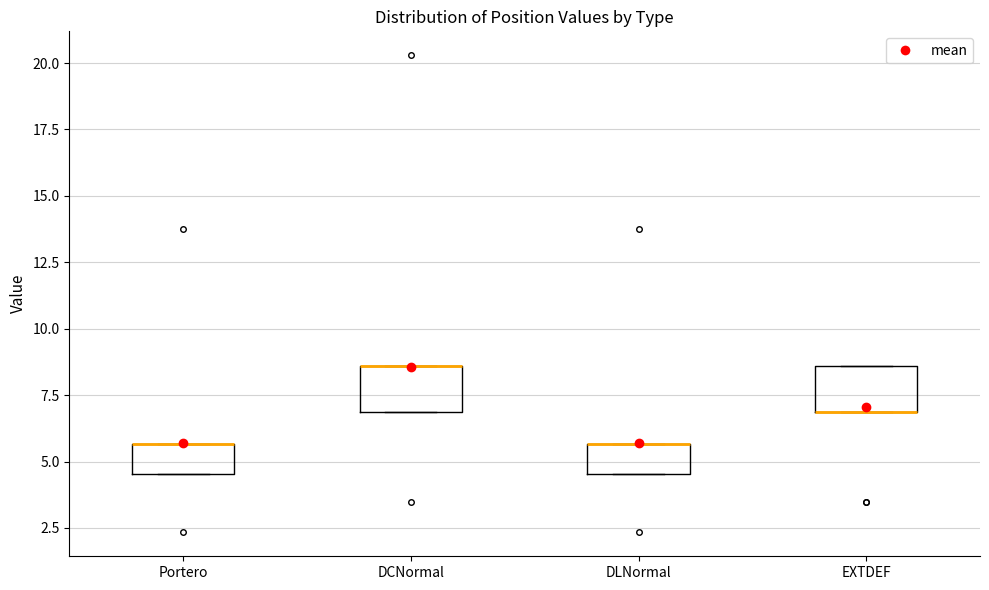

Where is the upper edge of the box for DCNormal on the y-axis? The values are not printed on the chart, so give them approximately, as read against the axis.

8.5